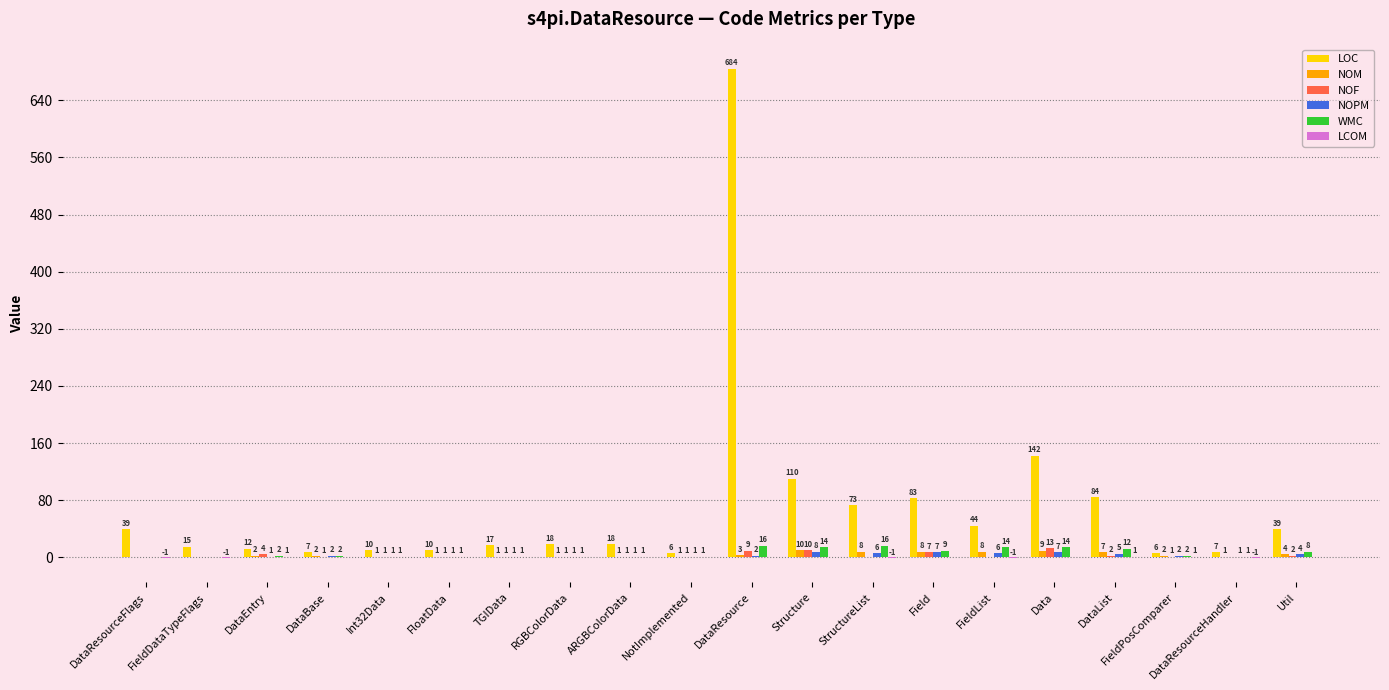

Which series changed the most between DataBase and TGIData?

LOC